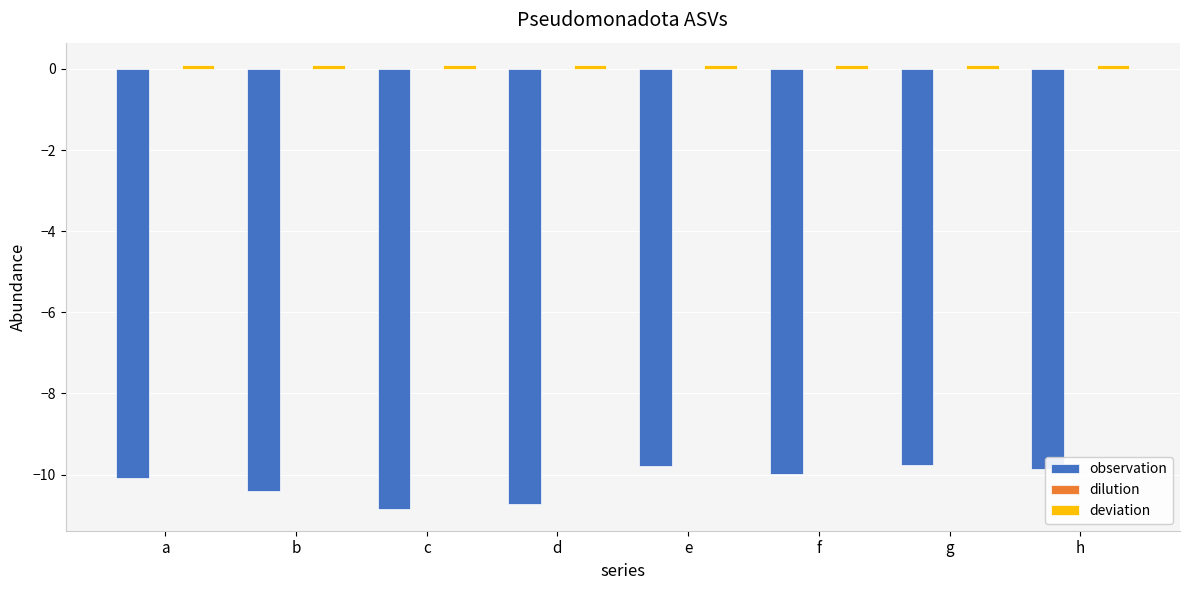

What is the average value of the observation series?

-10.2